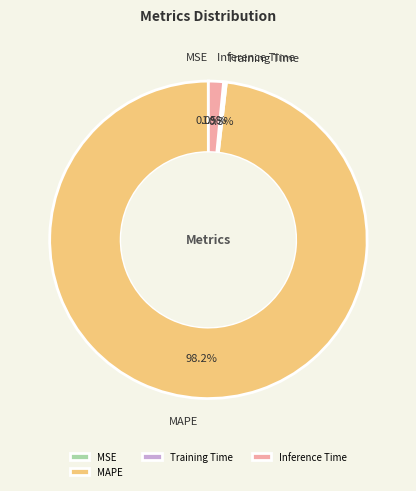

What percentage do Training Time and Inference Time together represent?

1.8%